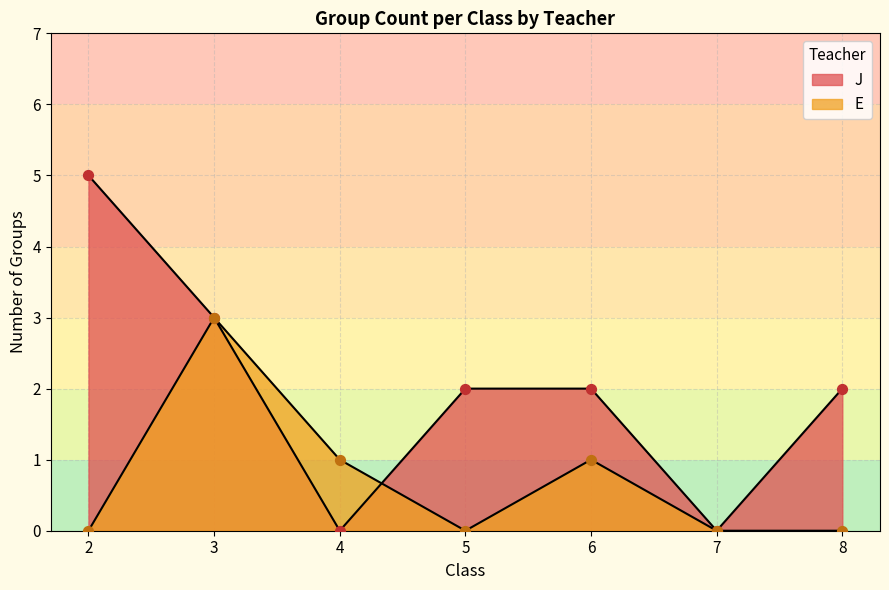

Which series reaches the minimum Y coordinate?

E